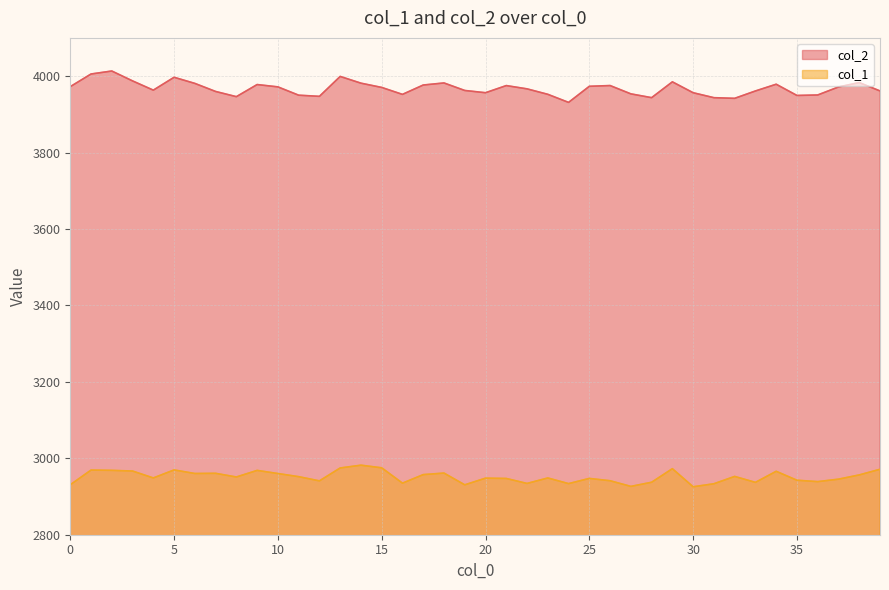

The col_2 series shows 7112.7 at 2. True or false?

False